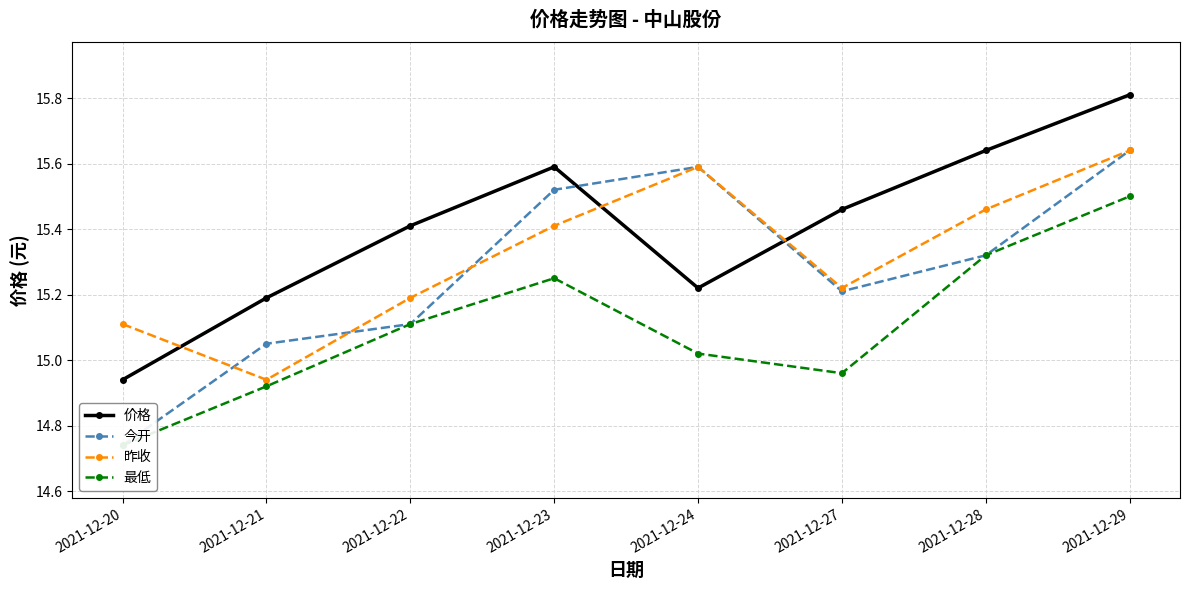

Which category has the lowest value across all series?

2021-12-20